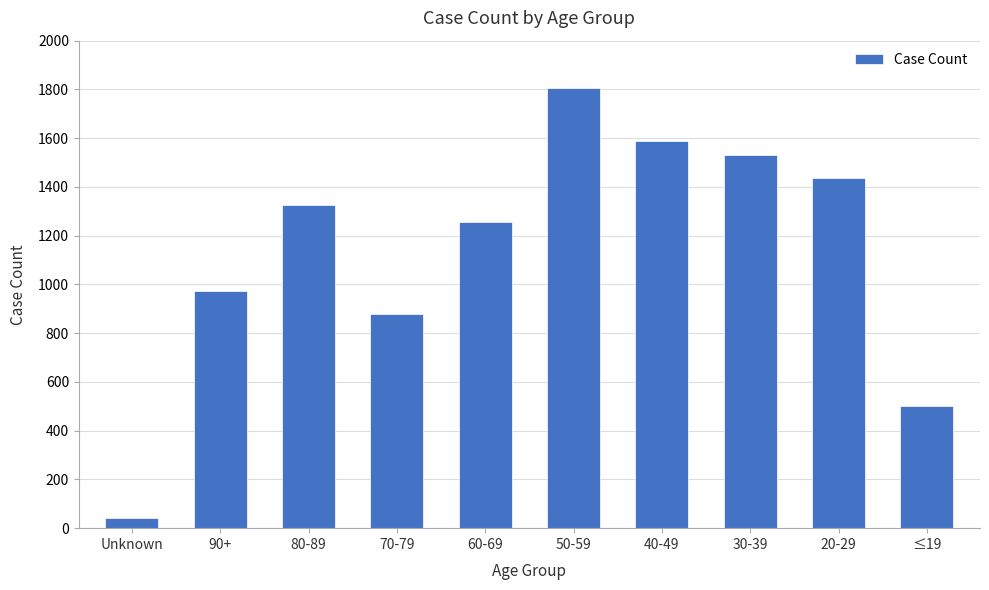

What is the approximate value at Unknown?

43